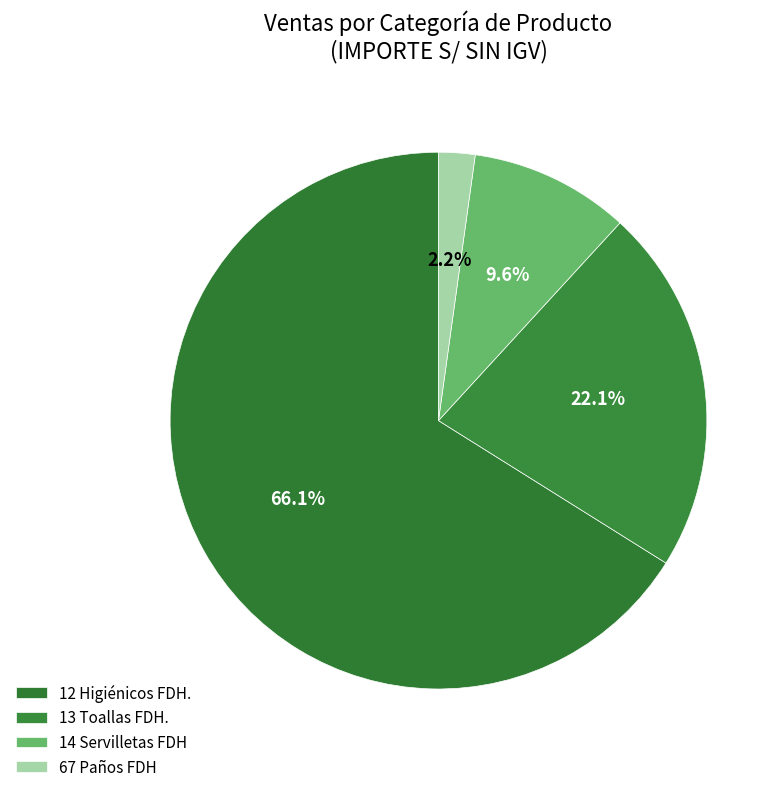

True or false: 13 Toallas FDH. accounts for 22% of the total.

True